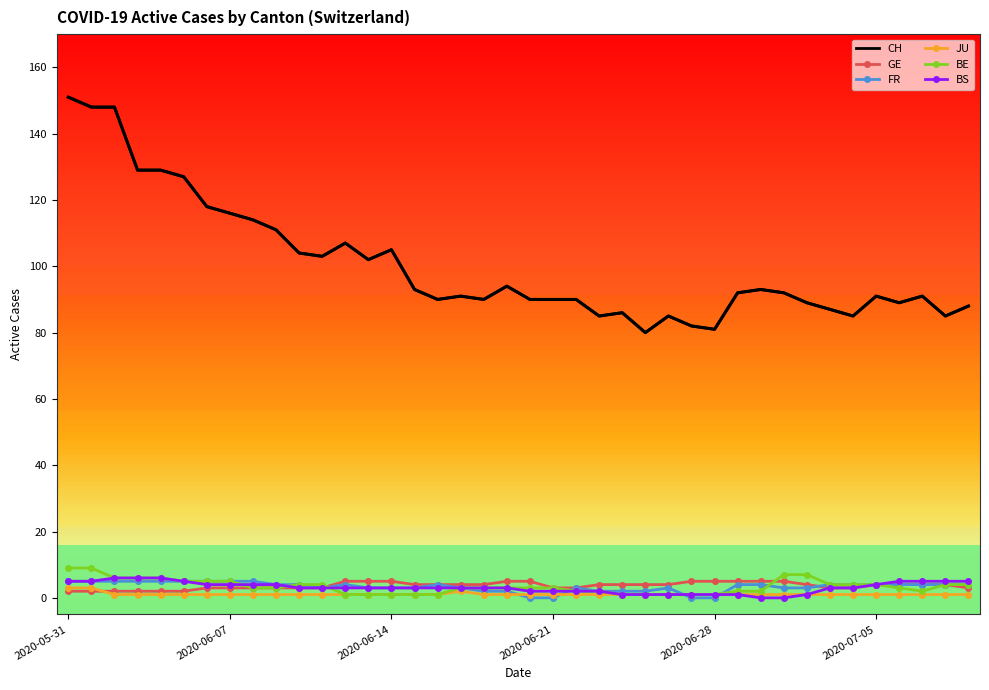

What is the maximum value for BE?

9